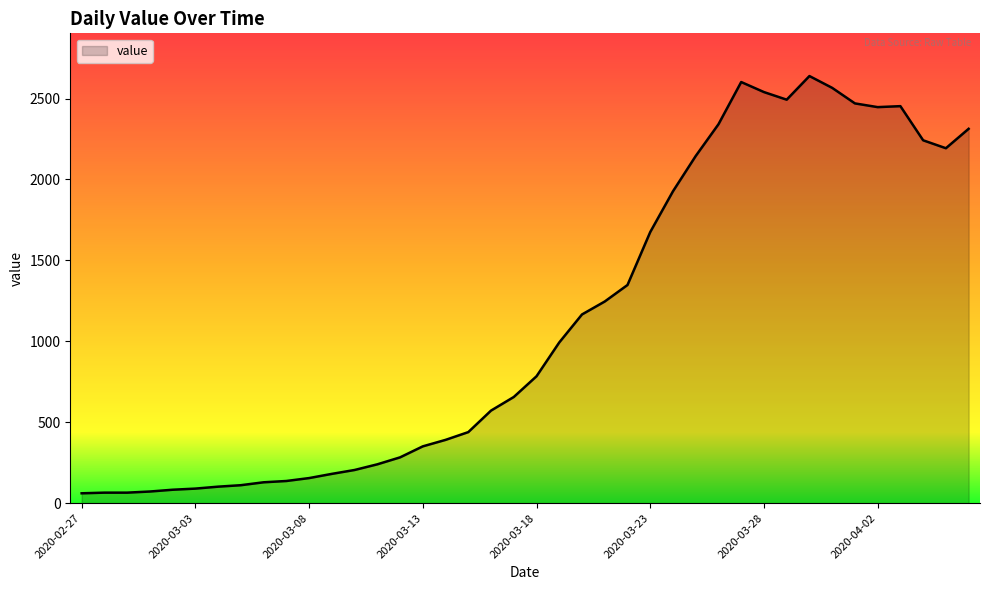

What is the maximum value shown in the chart?

2639